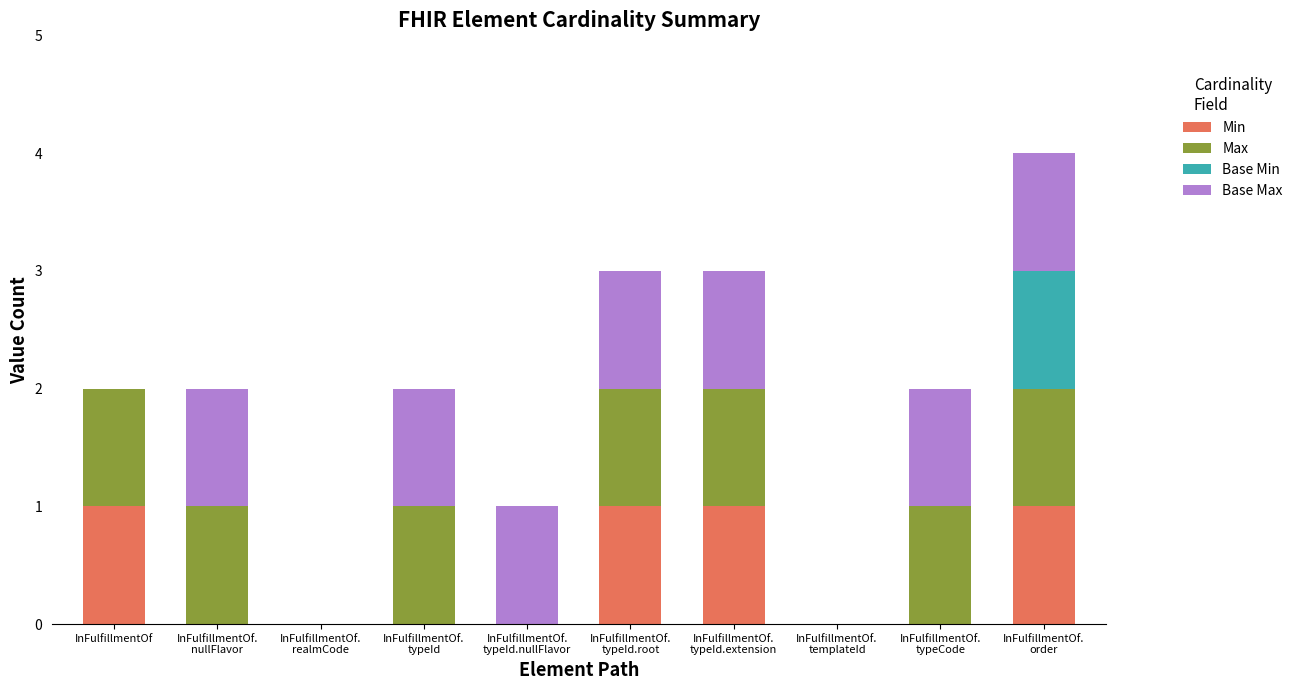

The Min series shows 1 at InFulfillmentOf. True or false?

True